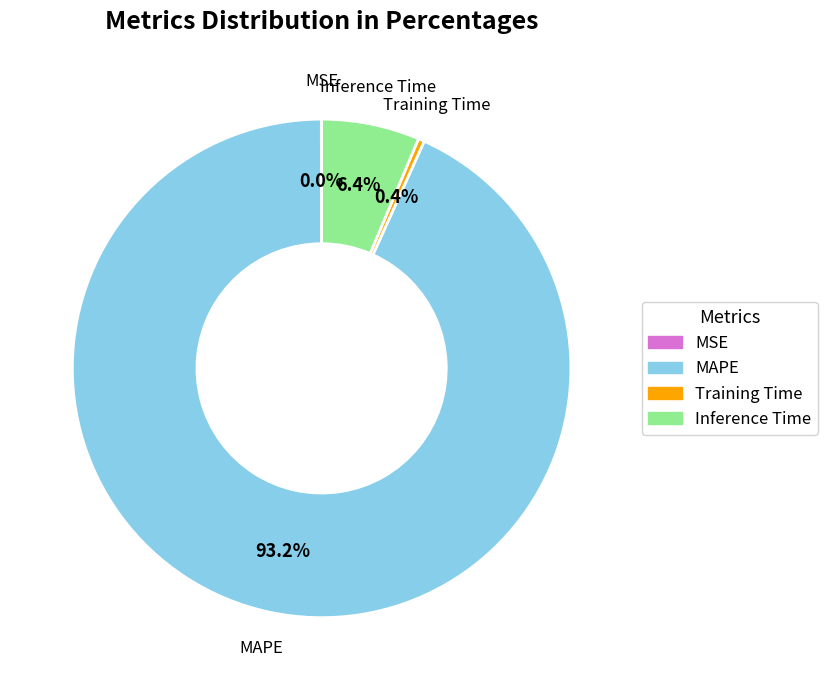

Which slice represents more than half of the pie?

MAPE